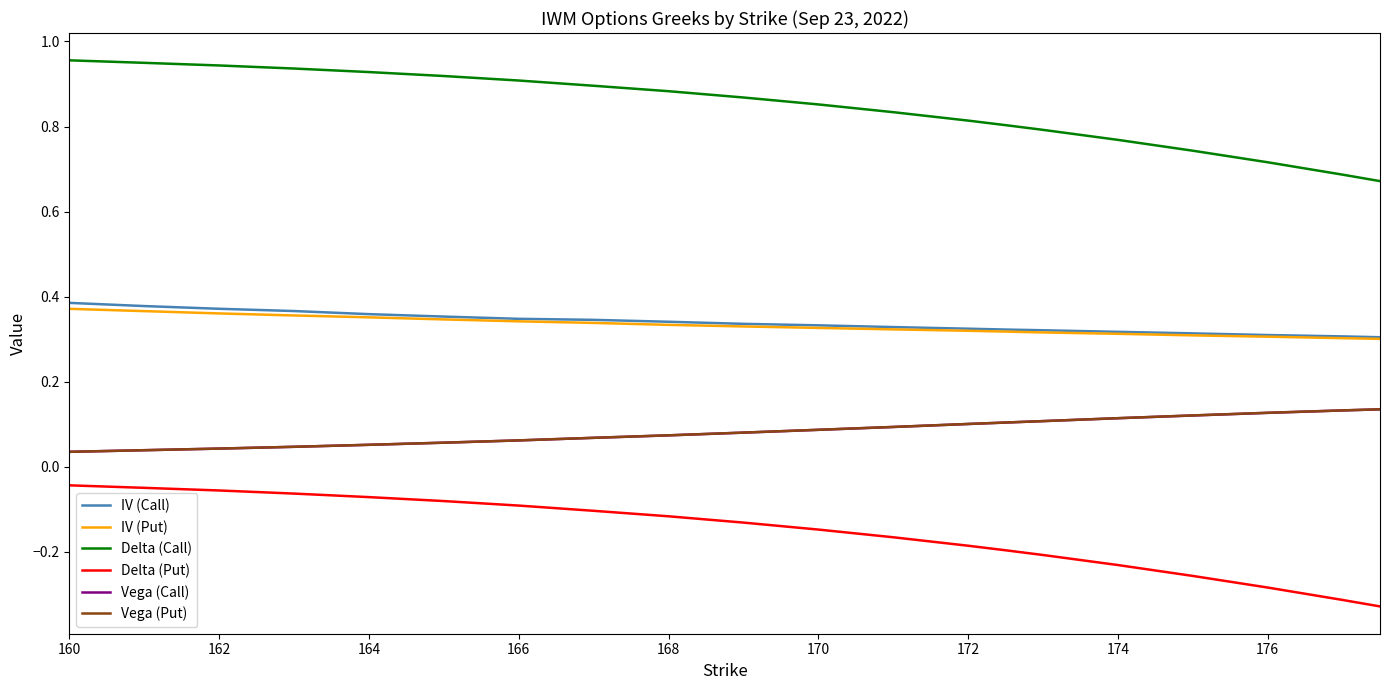

True or false: Vega (Call) and Delta (Call) intersect in this chart.

False